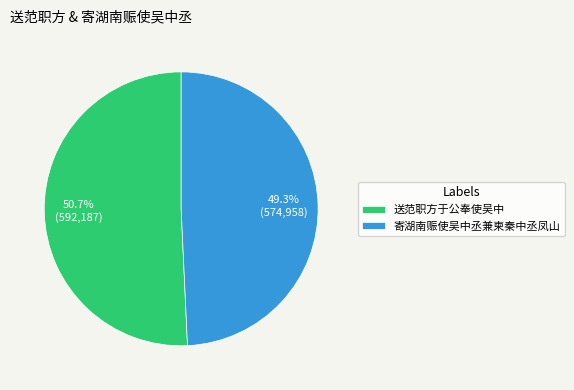

Between 送范职方于公奉使吴中 and 寄湖南赈使吴中丞兼柬秦中丞凤山, which is larger?

送范职方于公奉使吴中